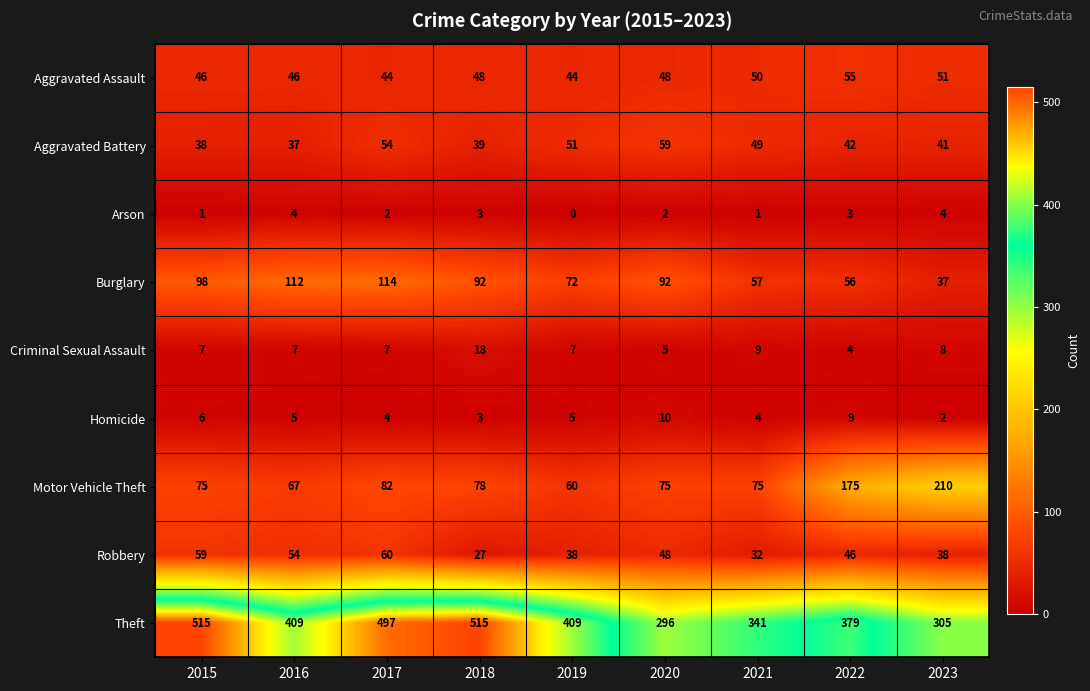

Which series has the largest total across all categories?

Theft